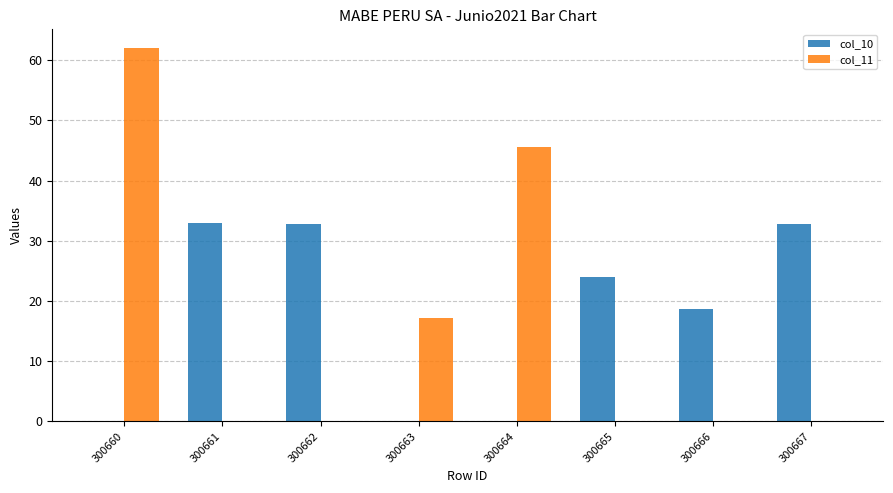

What is the sum of all col_11 values?

124.8